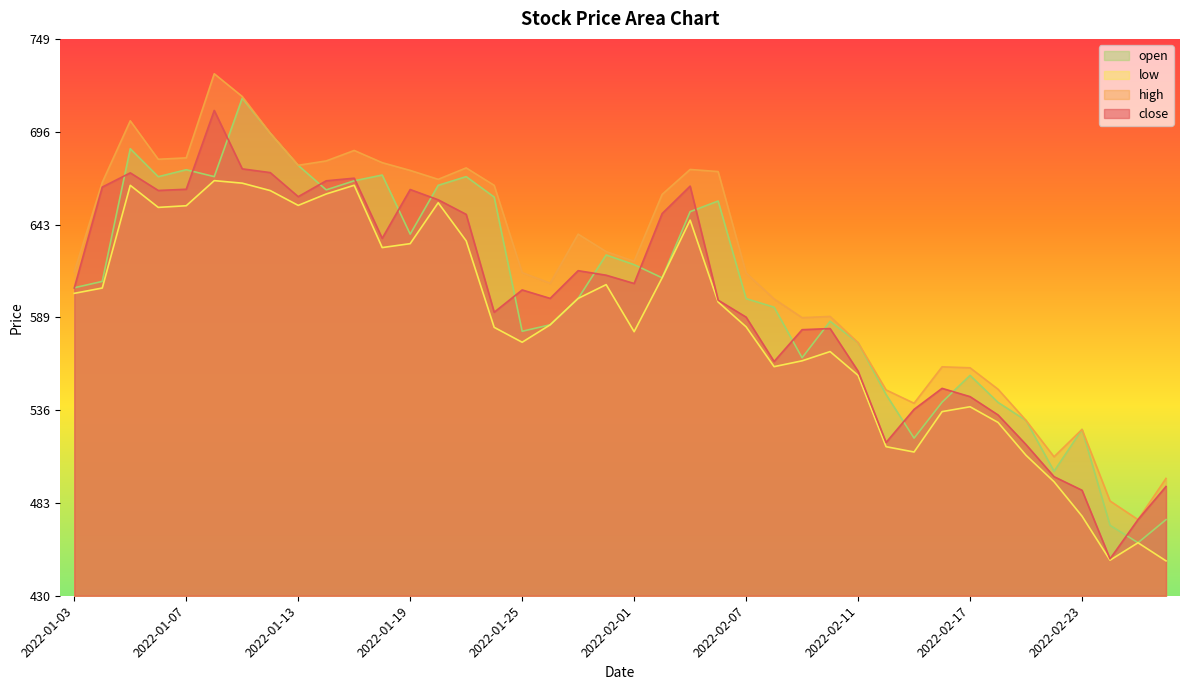

Reading left to right, list all the values displayed in this chart.

close: 606.1	664.0	672.1	662.0	662.8	708.0	674.5	672.3	658.5	667.6	669.1	634.6	662.6	656.7	648.4	592.2	605.0	600.1	616.0	613.5	608.7	648.8	664.5	599.1	589.4	564.0	582.2	582.9	558.4	517.5	536.5	548.5	543.8	533.3	516.3	497.9	490.1	450.8	473.2	492.2
high: 615.5	666.7	702.0	680.0	680.8	729.0	716.0	694.9	676.5	679.0	685.0	678.0	673.5	668.5	675.0	665.0	615.0	608.9	637.0	627.0	621.5	659.8	674.1	672.9	614.7	599.9	589.1	589.8	574.8	547.6	540.0	560.9	560.4	548.0	530.1	509.3	525.0	483.9	473.2	496.9
low: 603.0	606.1	665.0	652.4	653.3	667.7	666.2	662.0	653.5	660.0	665.0	629.3	631.5	655.0	633.1	583.5	575.0	585.0	600.1	608.0	581.0	612.0	645.0	598.1	583.9	561.0	564.4	569.6	556.0	515.1	512.0	535.2	538.0	529.0	510.1	495.0	475.2	450.0	460.0	449.6
open: 606.2	609.9	686.0	670.0	674.0	670.0	715.0	694.9	676.5	662.4	667.6	670.9	637.0	665.0	670.0	658.2	581.3	585.0	600.1	625.0	619.5	612.0	649.9	656.0	600.0	595.1	566.1	587.0	574.8	545.0	520.0	540.6	556.0	540.5	530.1	501.0	525.0	470.0	460.0	473.2